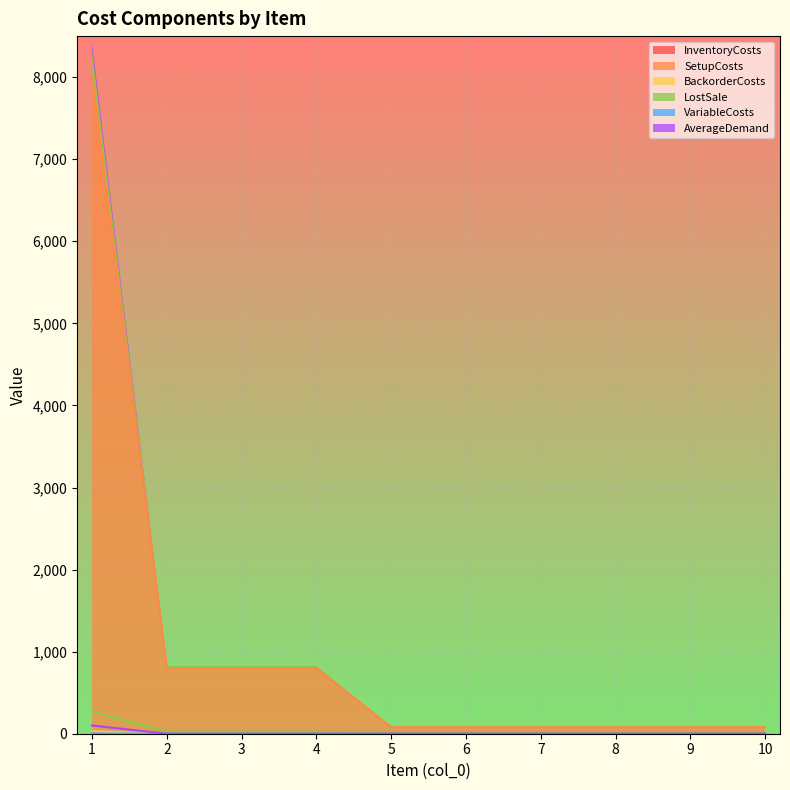

Which series has the largest total across all categories?

SetupCosts